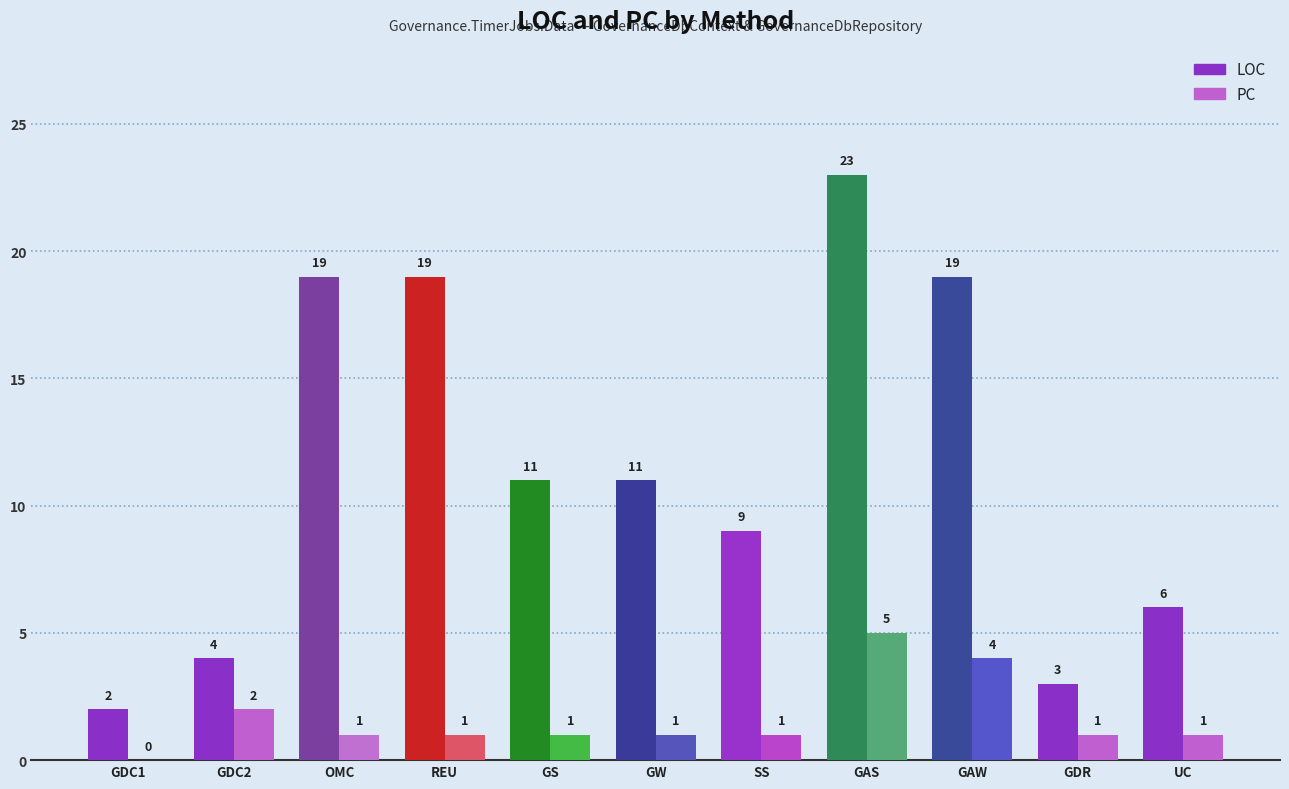

Between GDC1 and GS, which series saw the biggest shift?

LOC